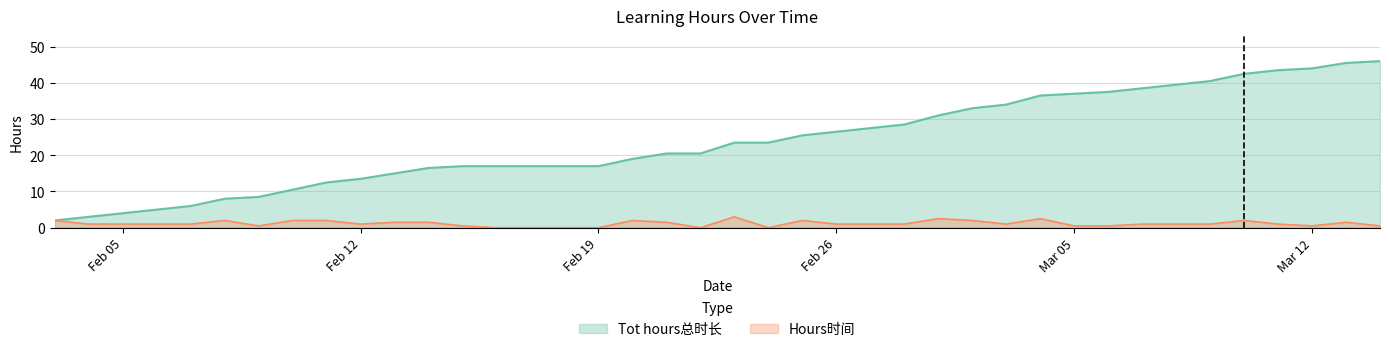

How many values in Hours时间 are above zero?

34